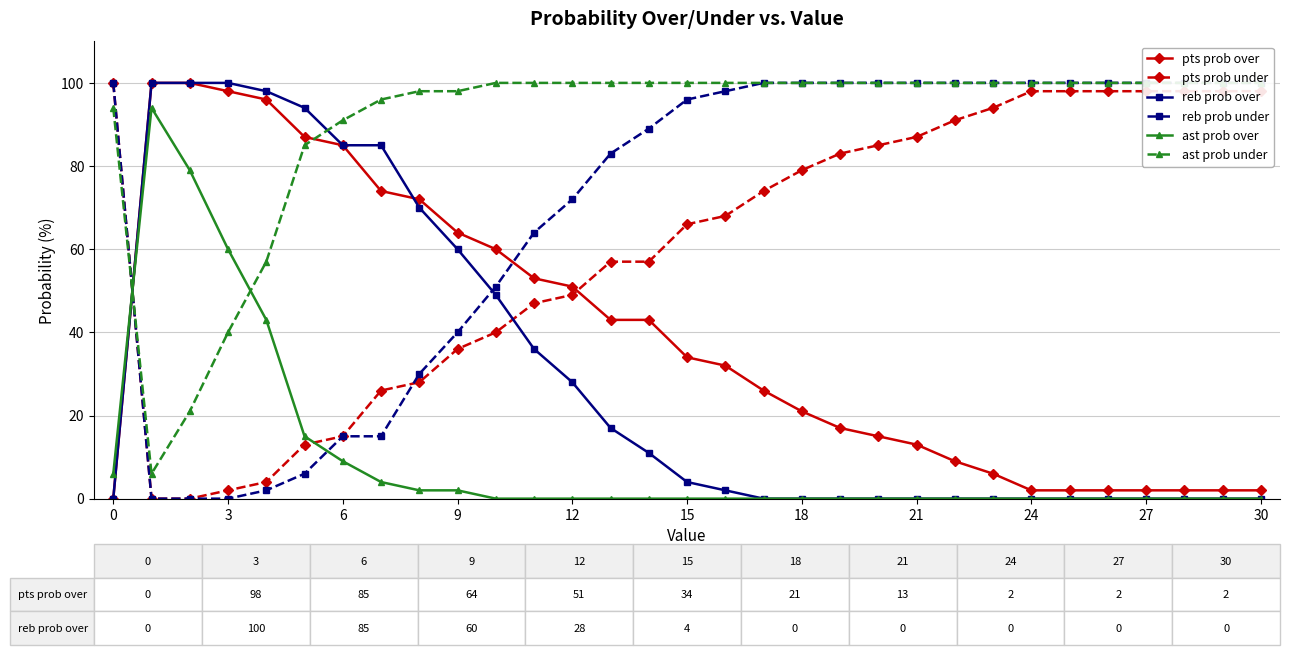

What is the maximum value for pts prob under?

100